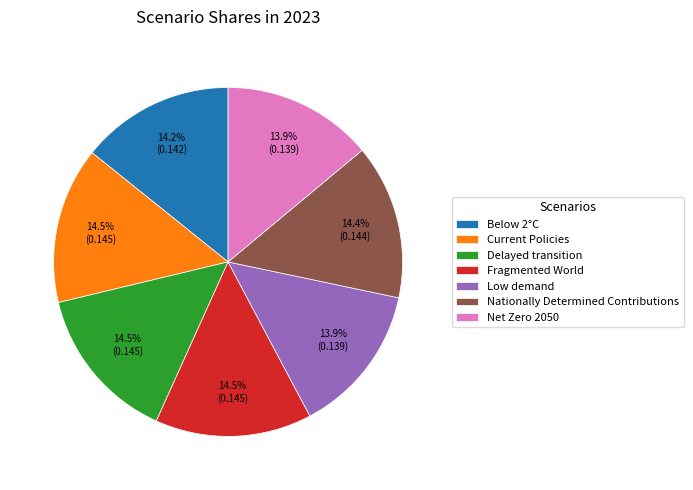

Does Delayed transition account for over 50% of the chart?

No